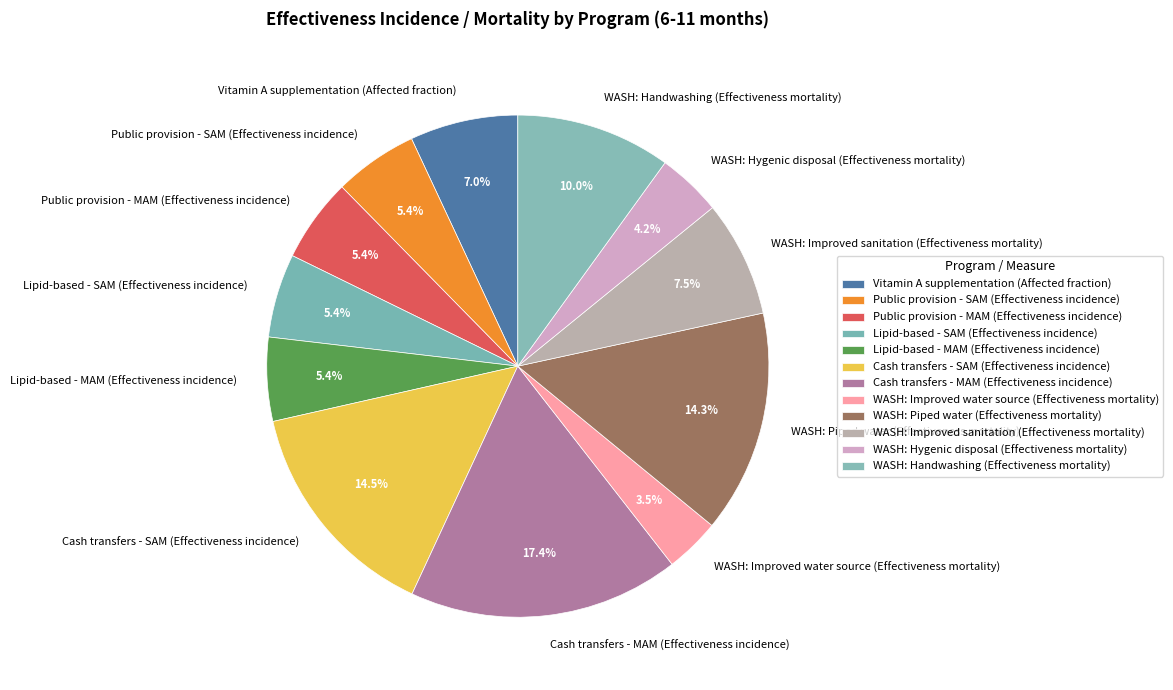

Which category has the biggest portion of the pie?

Cash transfers - MAM (Effectiveness incidence)